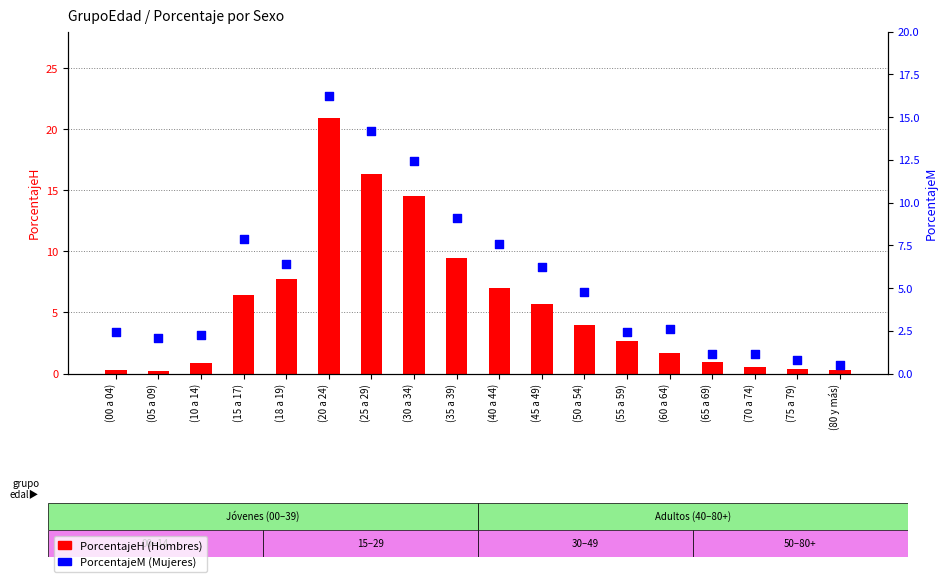

At how many categories does at least one series exceed 6?

8